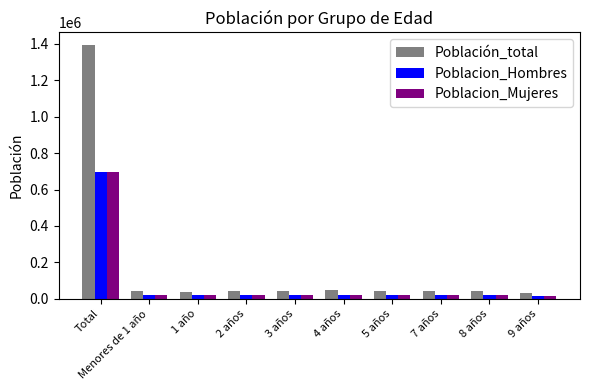

Which series has the widest spread of values?

Población_total